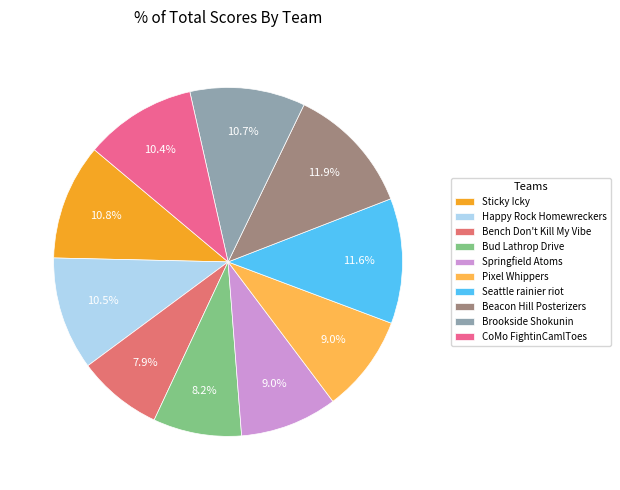

Count the number of slices in the pie.

10